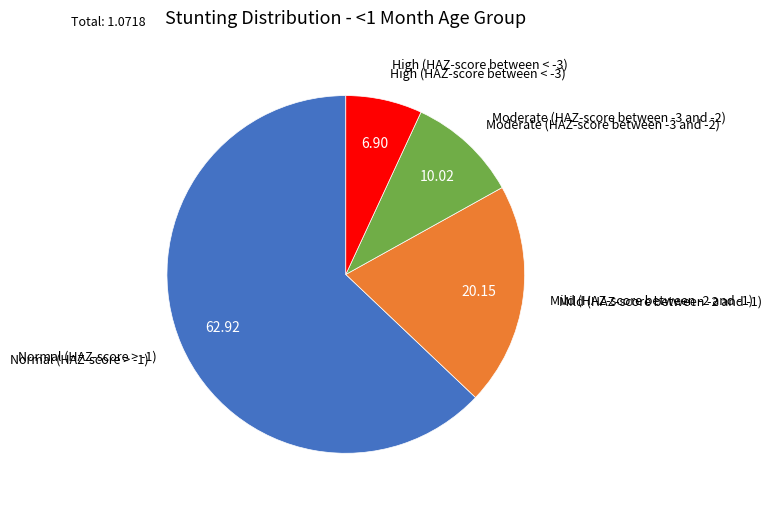

Do High (HAZ-score between < -3) and Mild (HAZ-score between -2 and -1) together represent more than half of the pie?

No